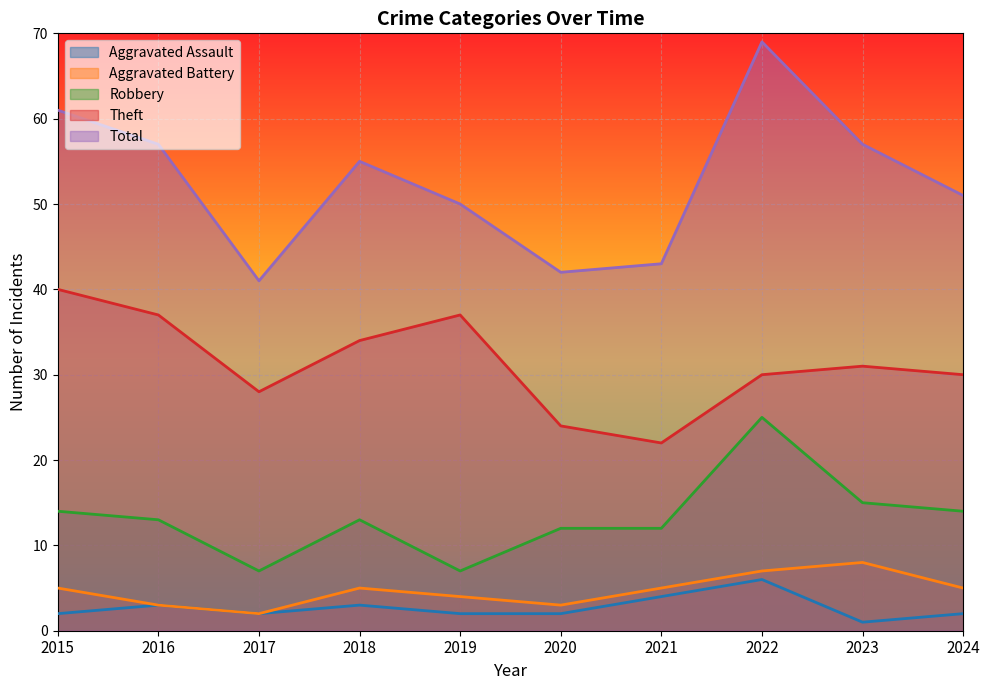

What is the approximate value of Robbery at 2020, to the nearest 5?

10